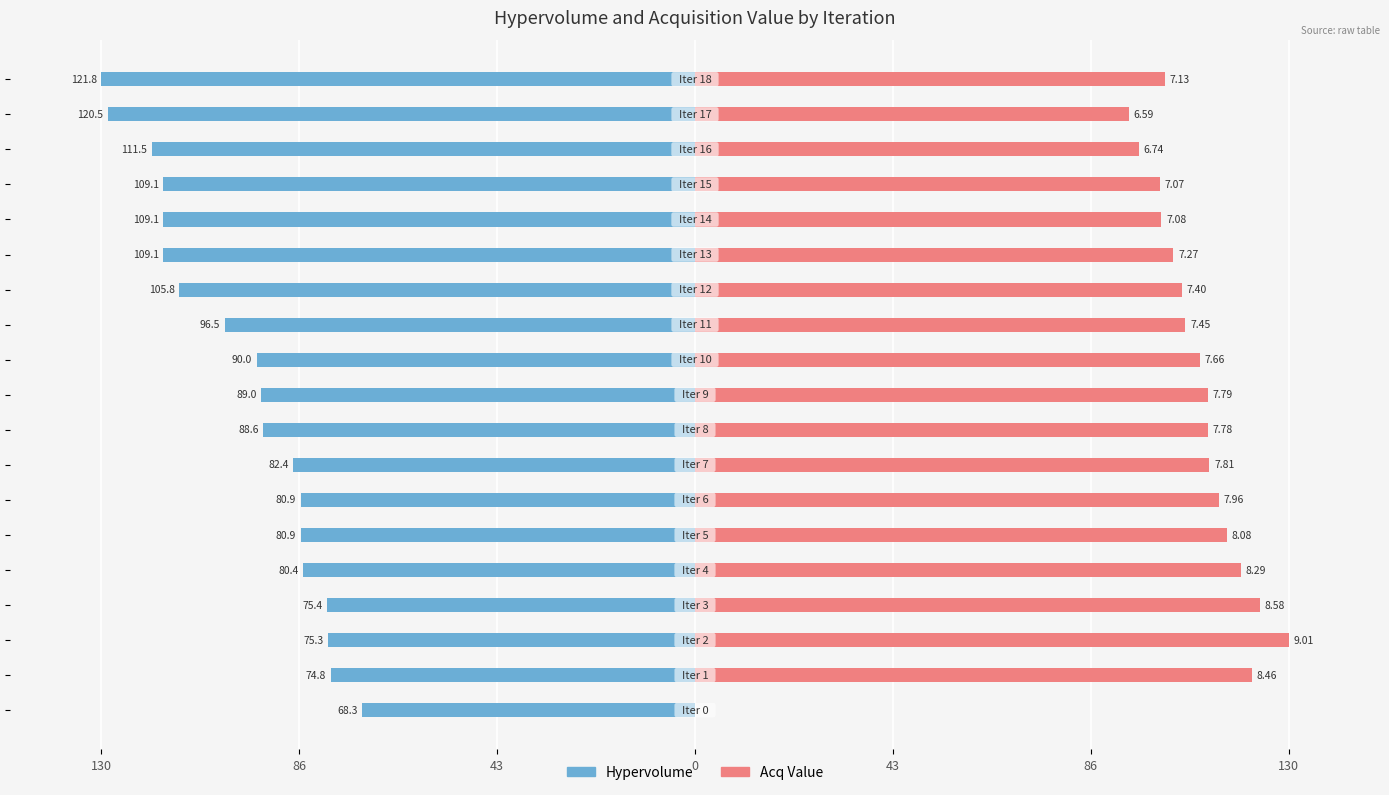

How many bars are there in total?

38